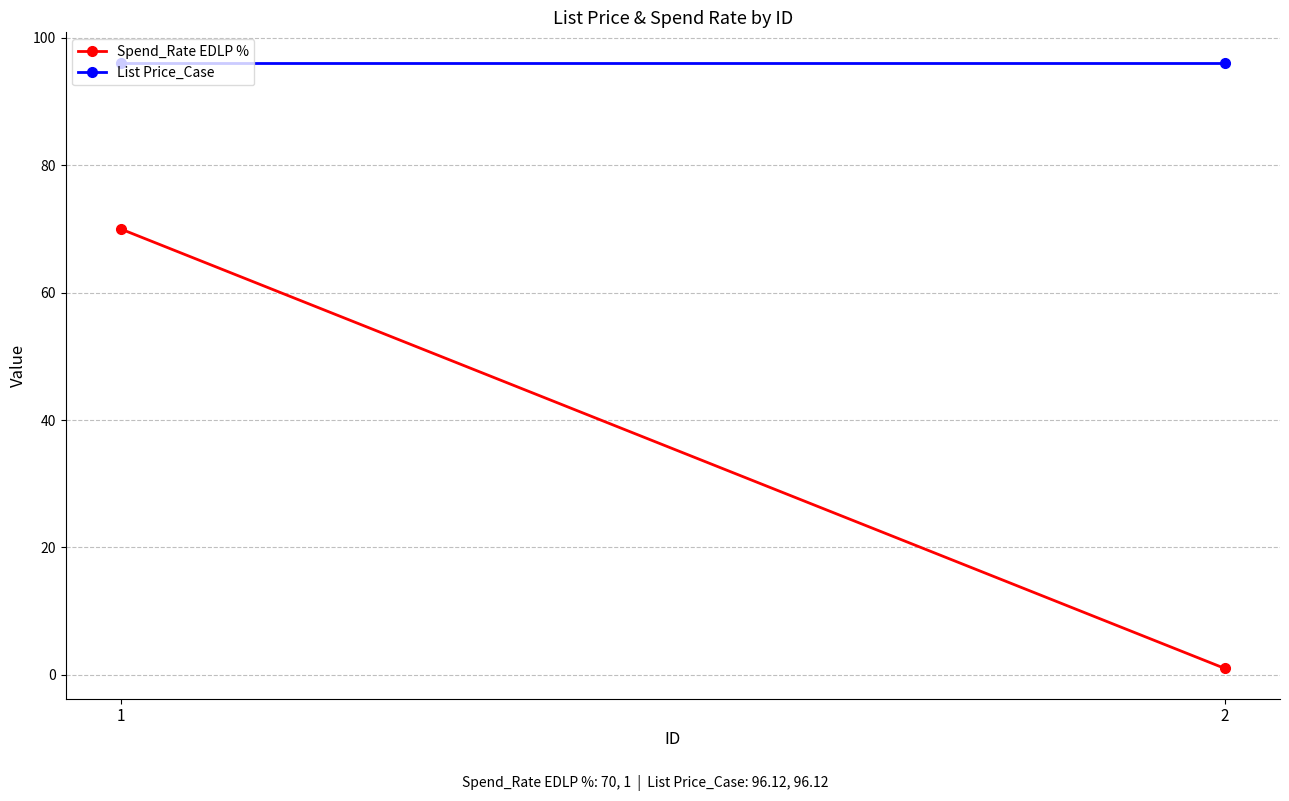

List the series in order of their overall mean, highest first.

List Price_Case, Spend_Rate EDLP %